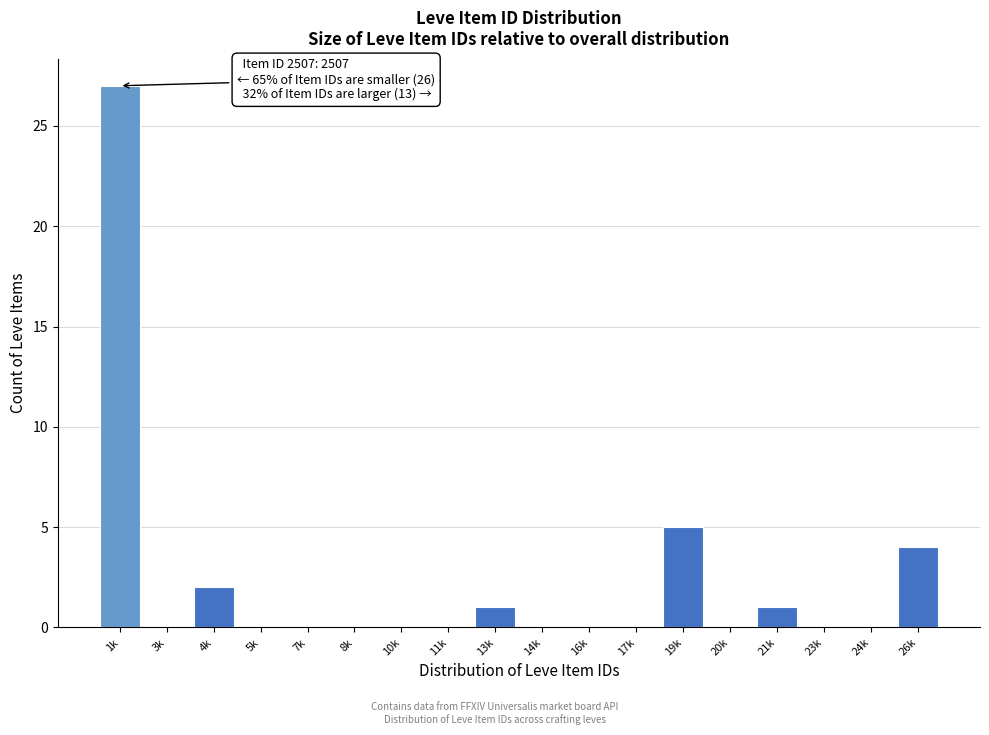

Reading left to right, transcribe all the data shown in this chart.

1k=27	3k=0	4k=2	5k=0	7k=0	8k=0	10k=0	11k=0	13k=1	14k=0	16k=0	17k=0	19k=5	20k=0	21k=1	23k=0	24k=0	26k=4